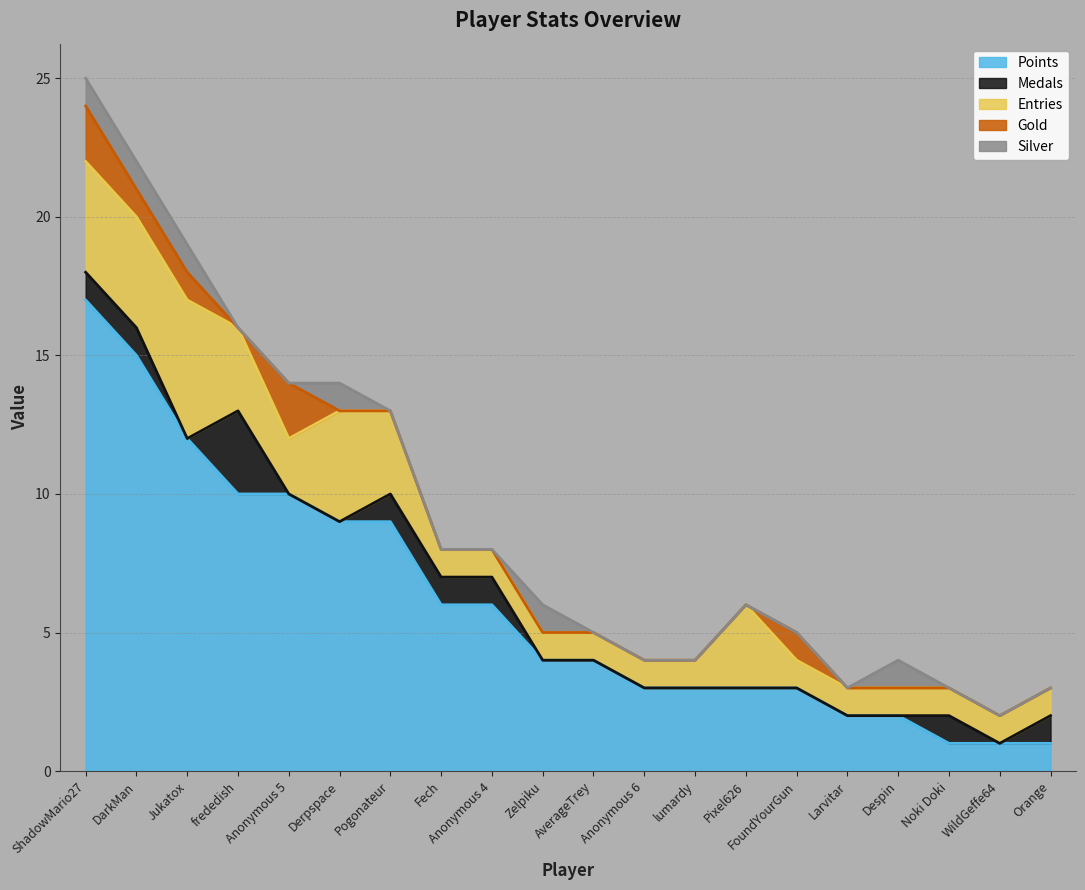

At which category does Medals reach its first local valley?

Jukatox